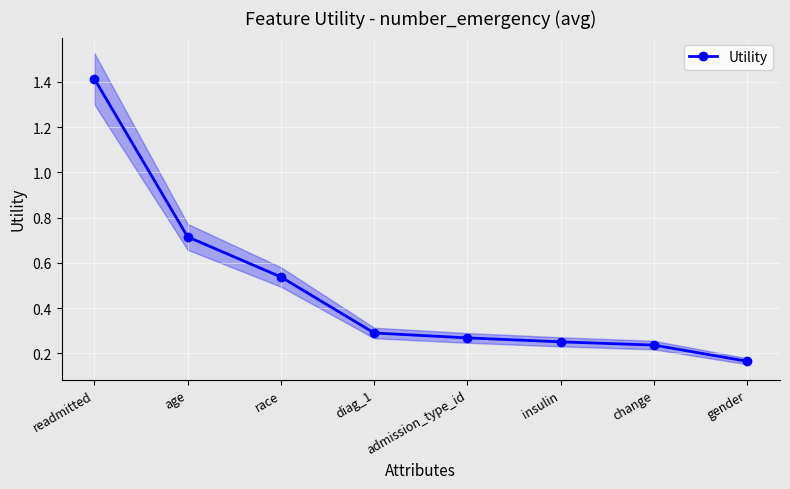

Does the chart display data point markers on the line(s)?

Yes